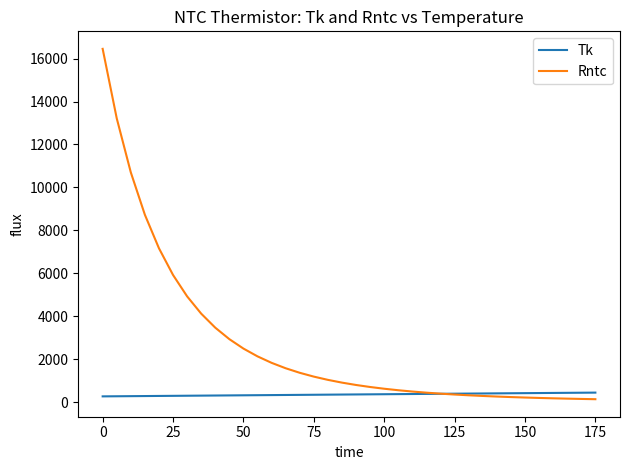

Which series has the largest total across all categories?

Rntc